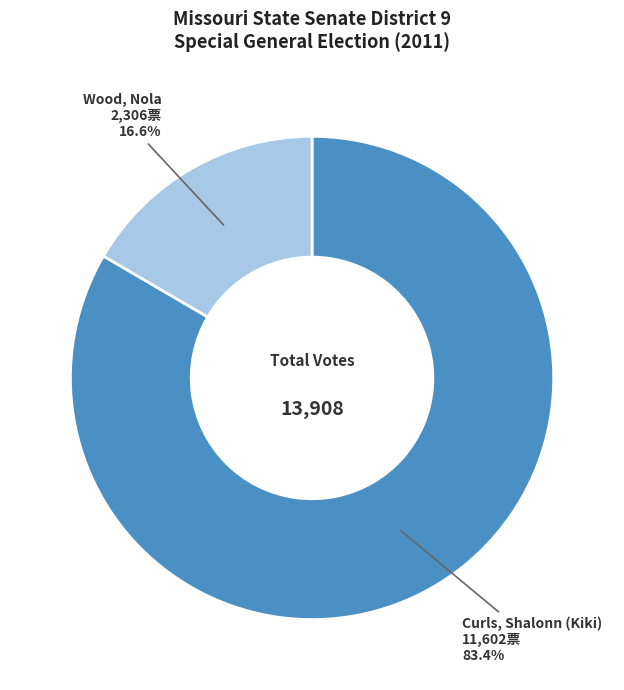

To the nearest percent, what is the average slice percentage?

50%